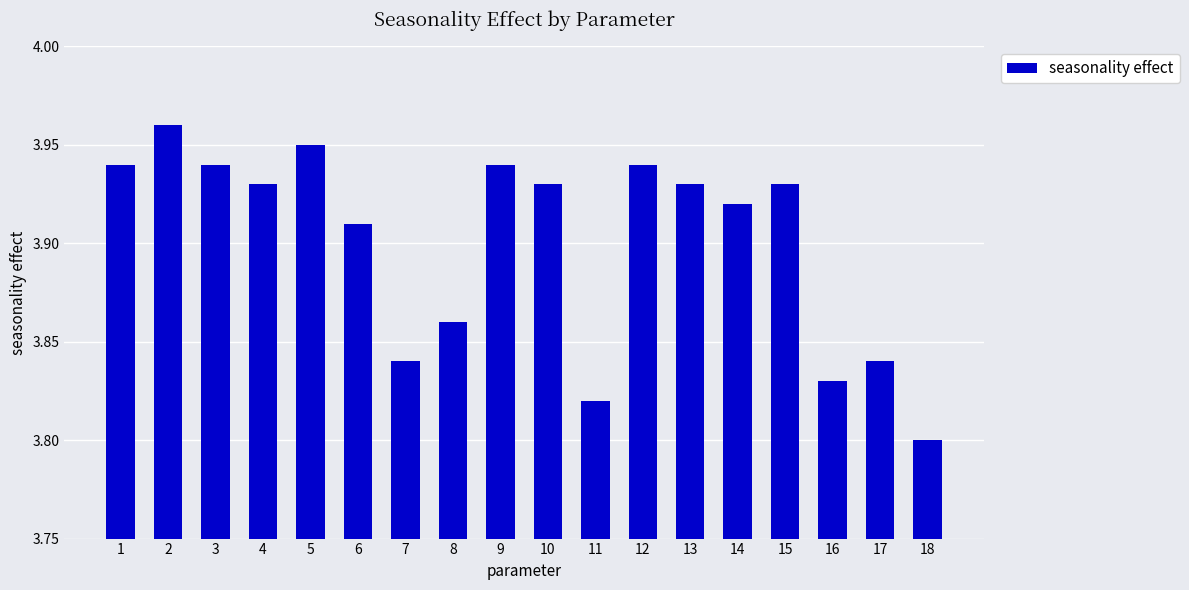

What is the sum of the values at 18 and 14?

7.7